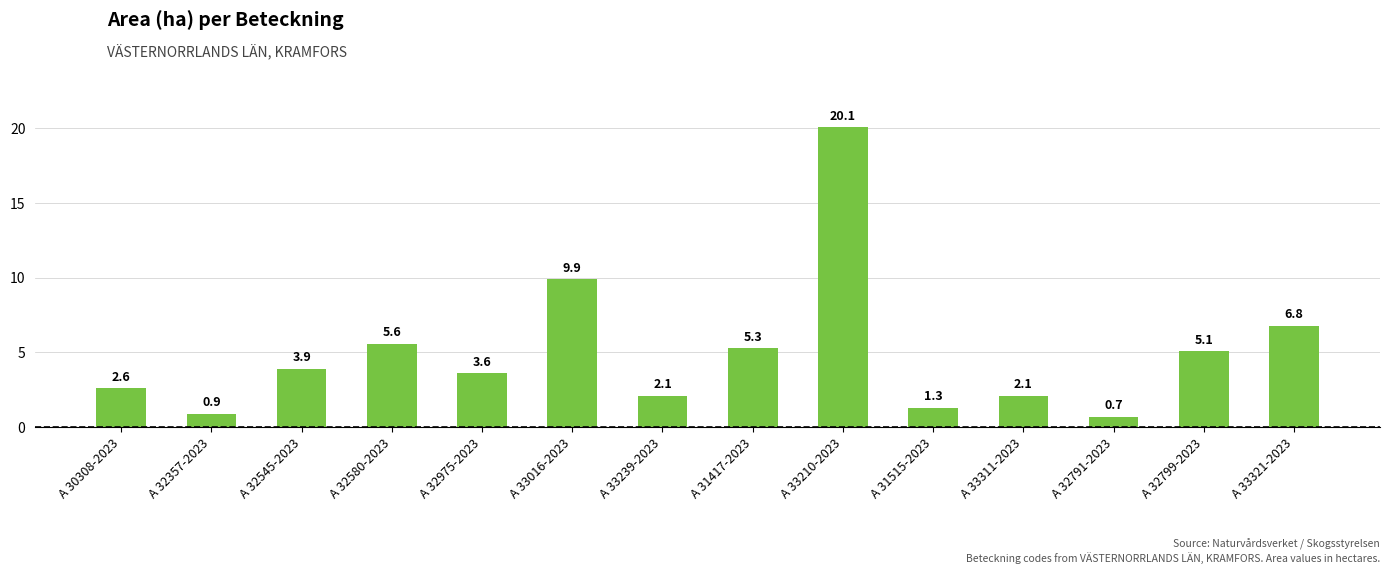

Approximately how many times larger is the value at A 33311-2023 compared to A 32545-2023?

0.5